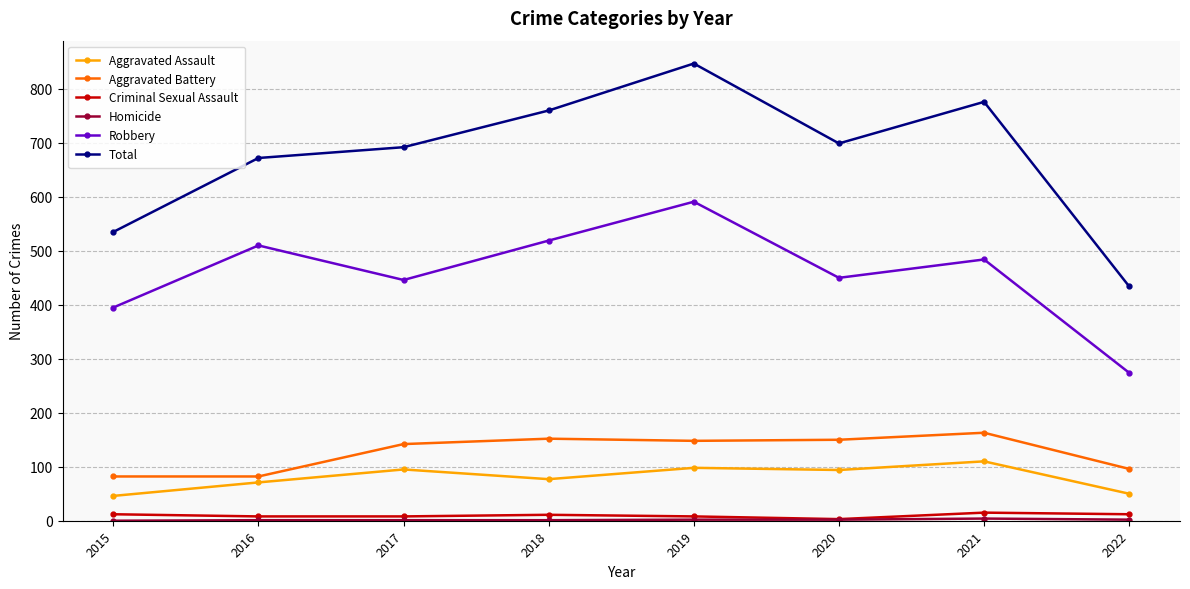

At how many categories does at least one series exceed 571?

6